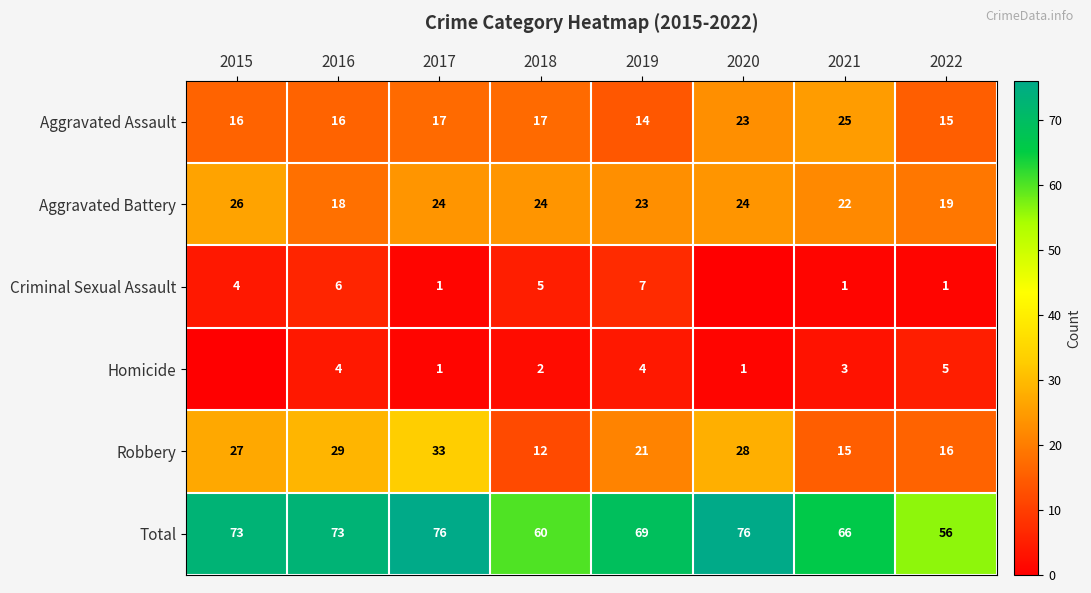

Is it true that Total equals 66 at 2021?

True